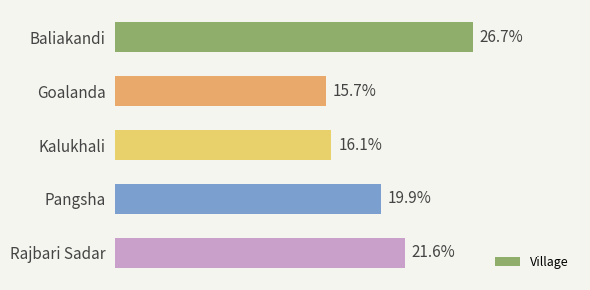

Which label corresponds to the smallest value in the chart?

Goalanda